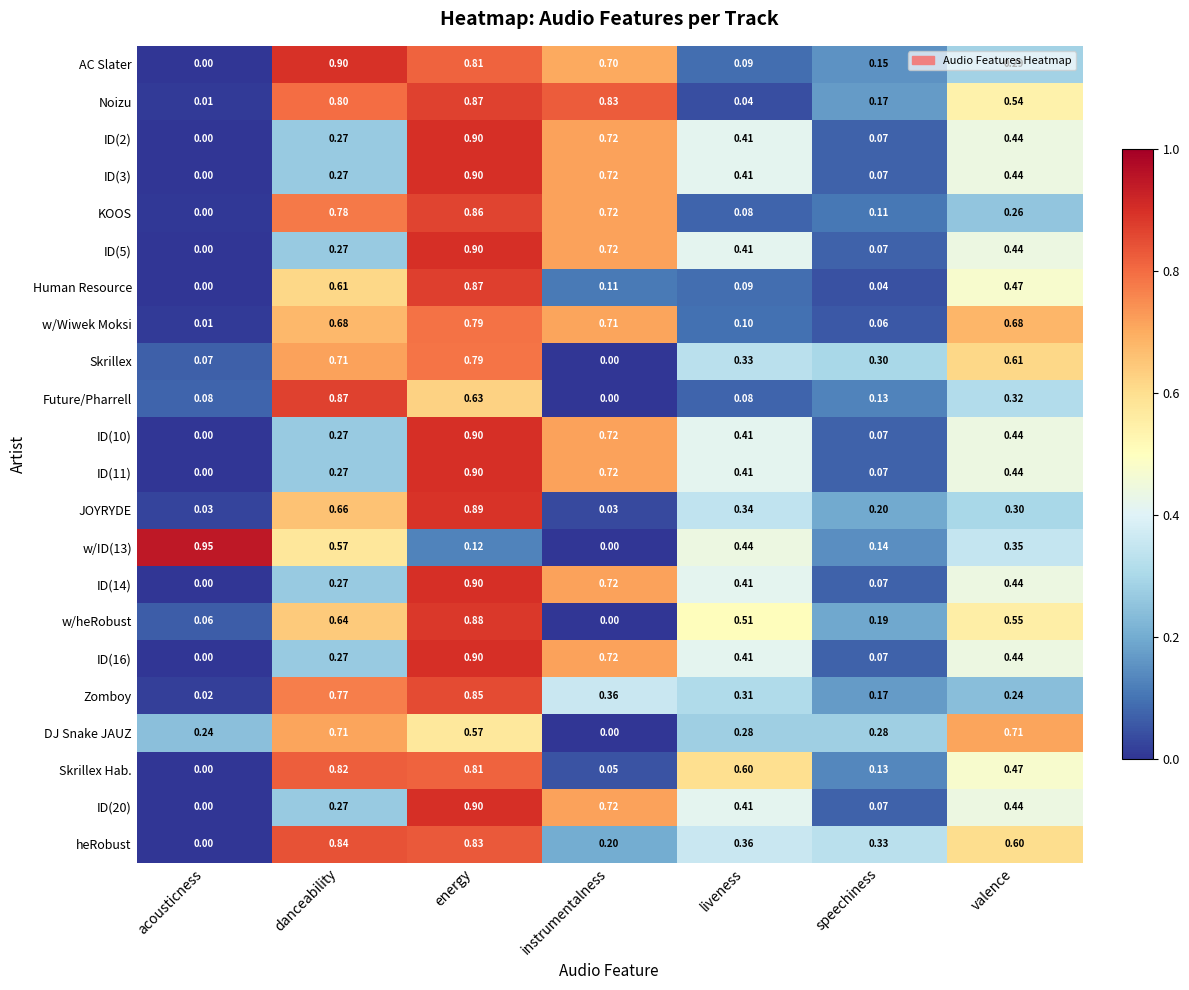

Which label corresponds to the largest value in the chart?

acousticness